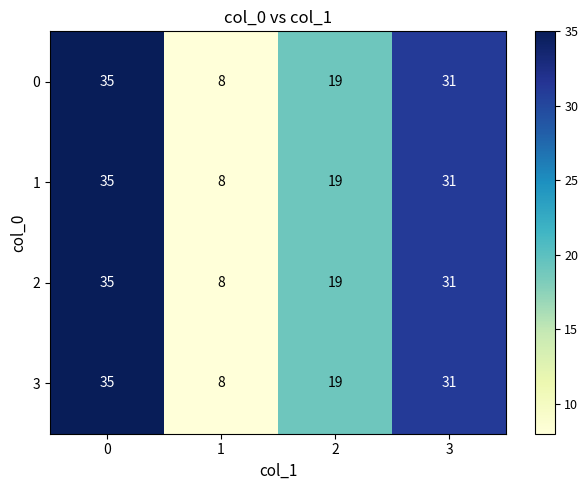

Count the 2 values in the range 19 to 35.

3